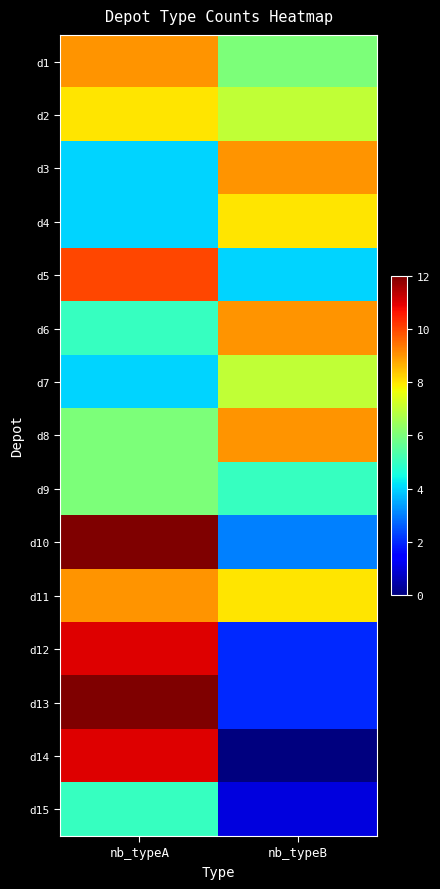

Rank the series at nb_typeB from highest to lowest value.

d3, d6, d8, d4, d11, d2, d7, d1, d9, d5, d10, d12, d13, d15, d14